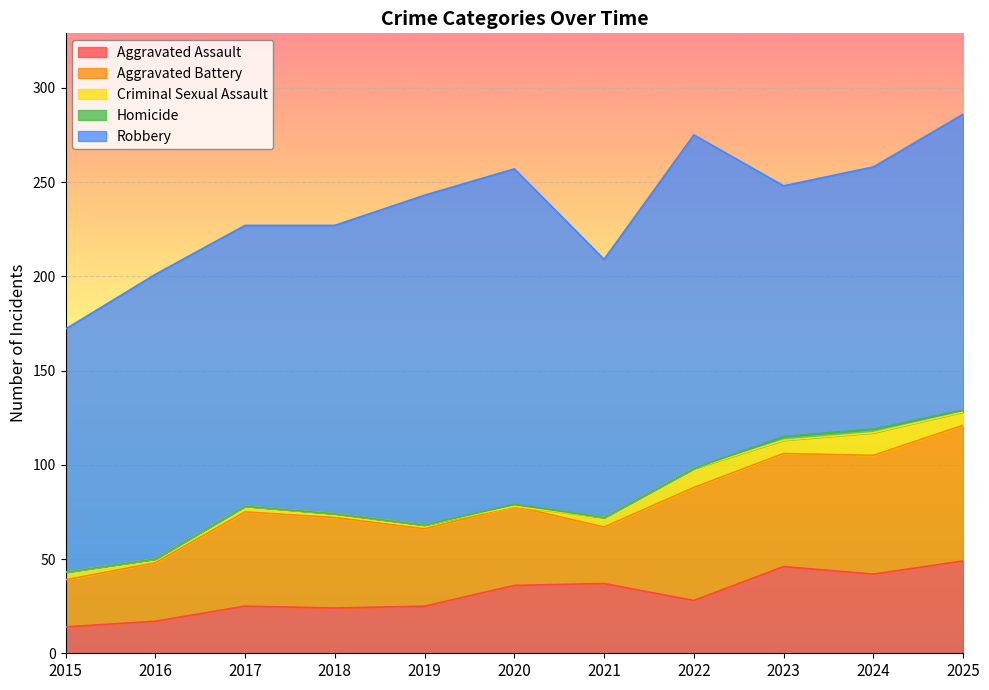

What is the difference between the maximum and second lowest values in the Aggravated Assault series?

32